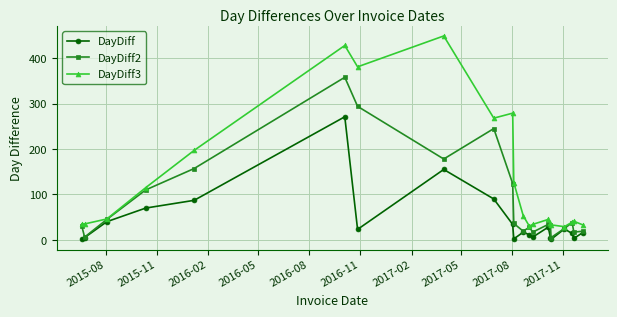

List the series in order of their peak value, lowest first.

DayDiff, DayDiff2, DayDiff3